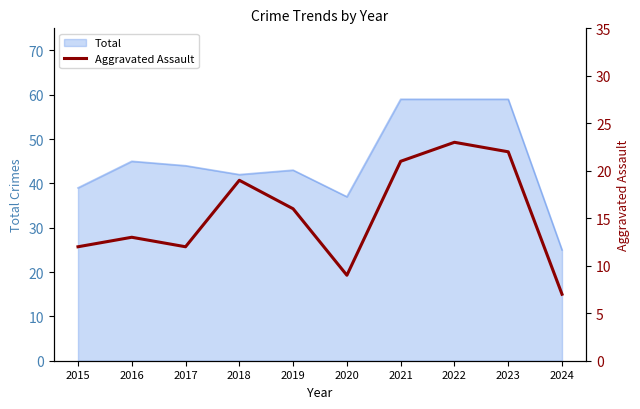

The chart shows a value of 4 at 2024. True or false?

False